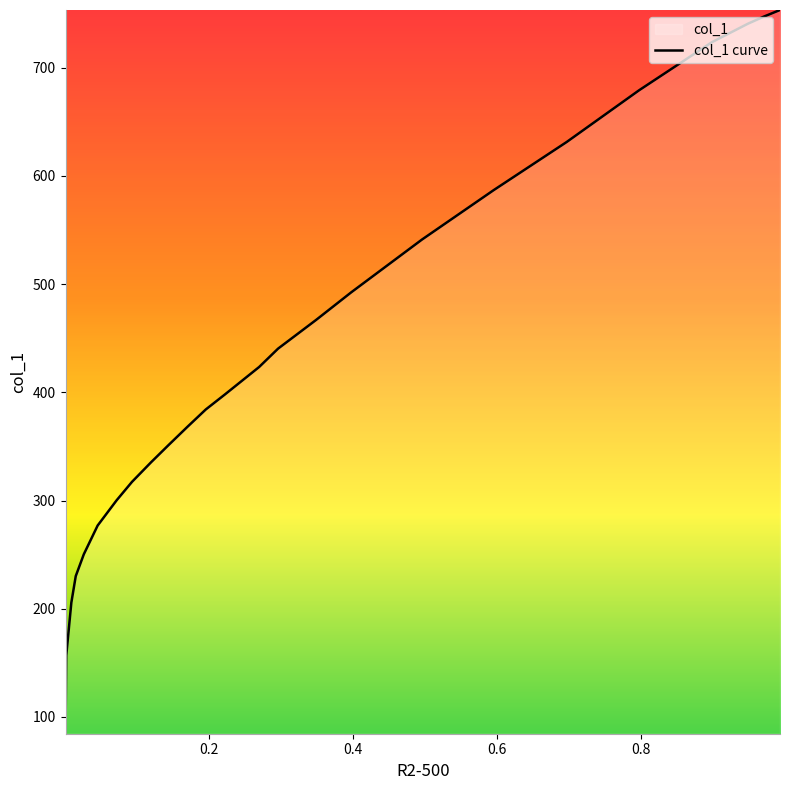

True or false: there are more than 2 points higher than both neighbors.

False